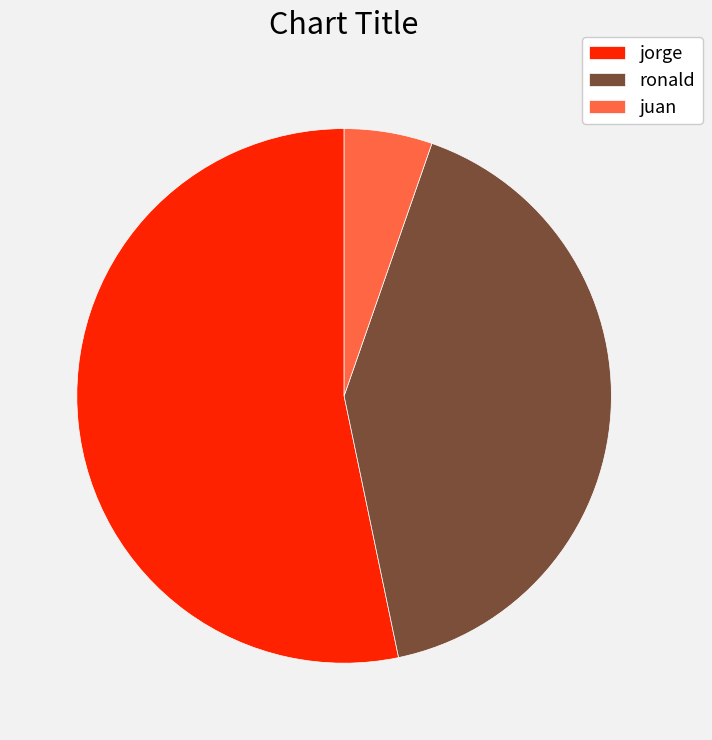

The juan slice represents 1% of the pie. True or false?

False